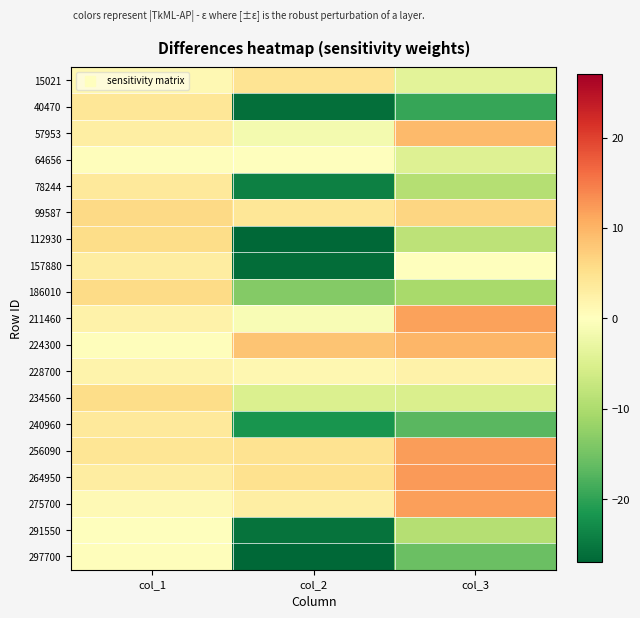

At how many categories does at least one series exceed -9?

3